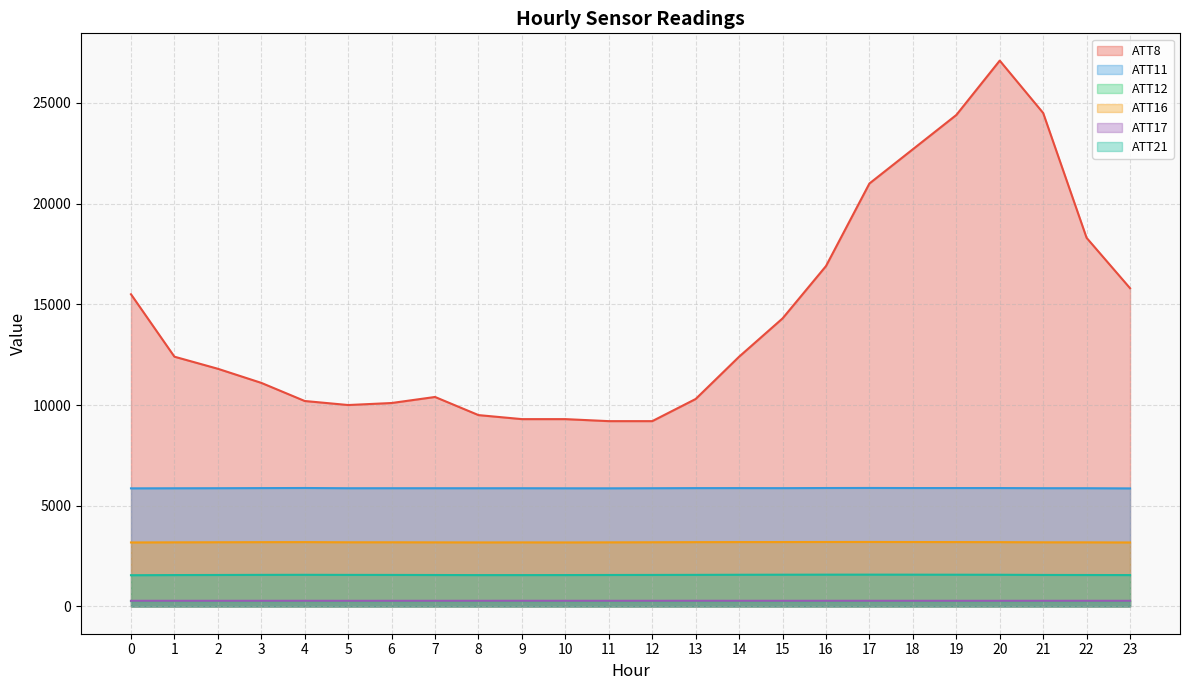

What is the value of the ATT8 point at the 17th from the left?

16900.0